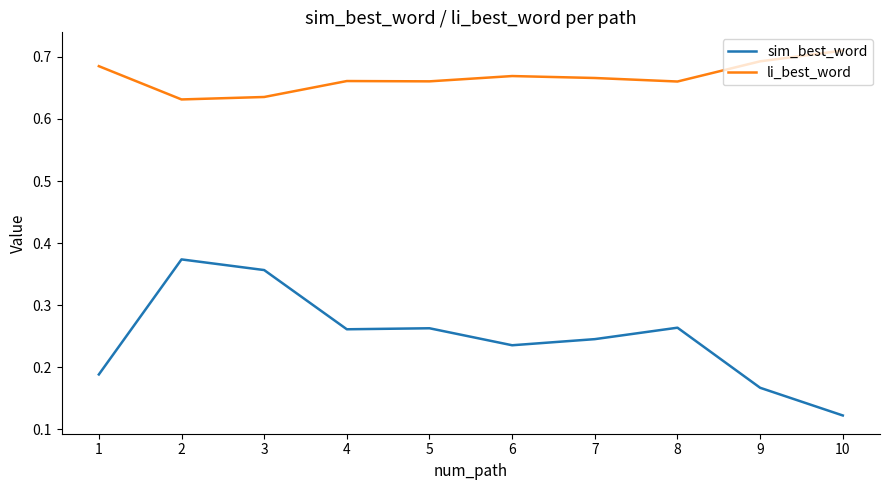

Does the chart have visible grid lines?

No